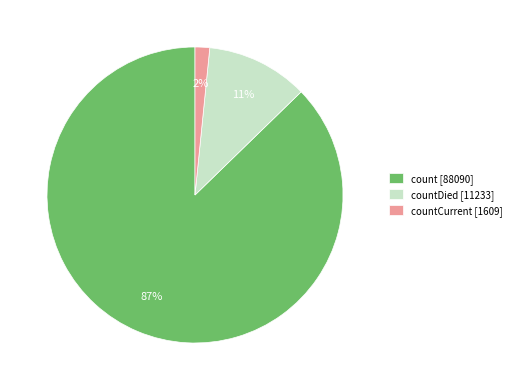

Combined, do countCurrent [1609] and countDied [11233] account for over 50%?

No